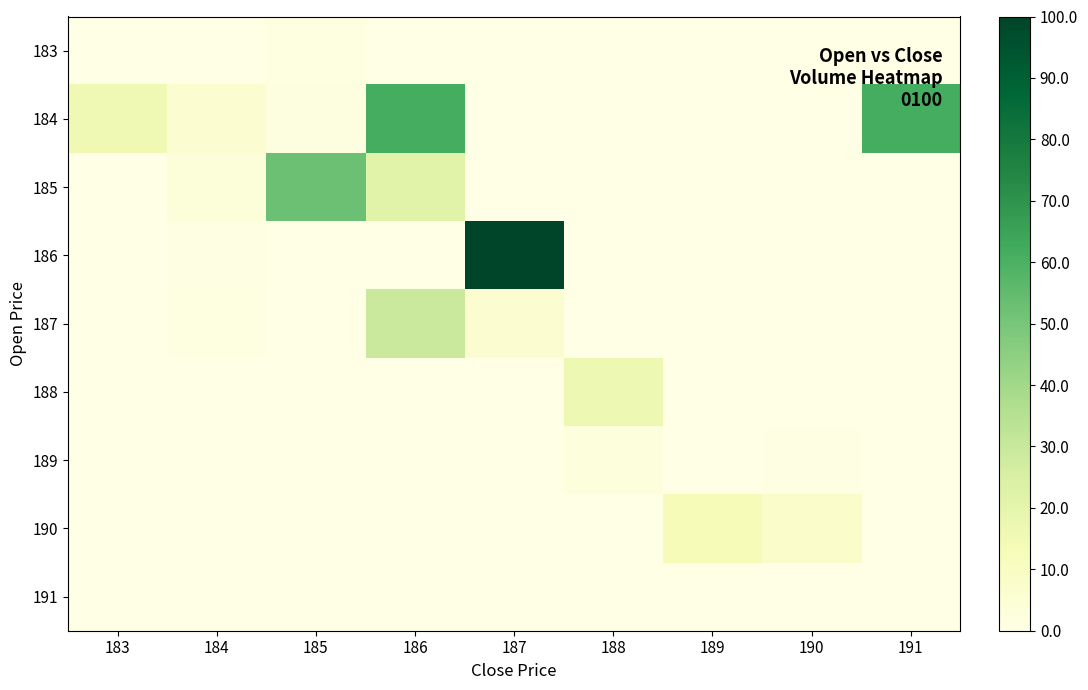

What is the spread (max minus min) of values at 190?

7.5